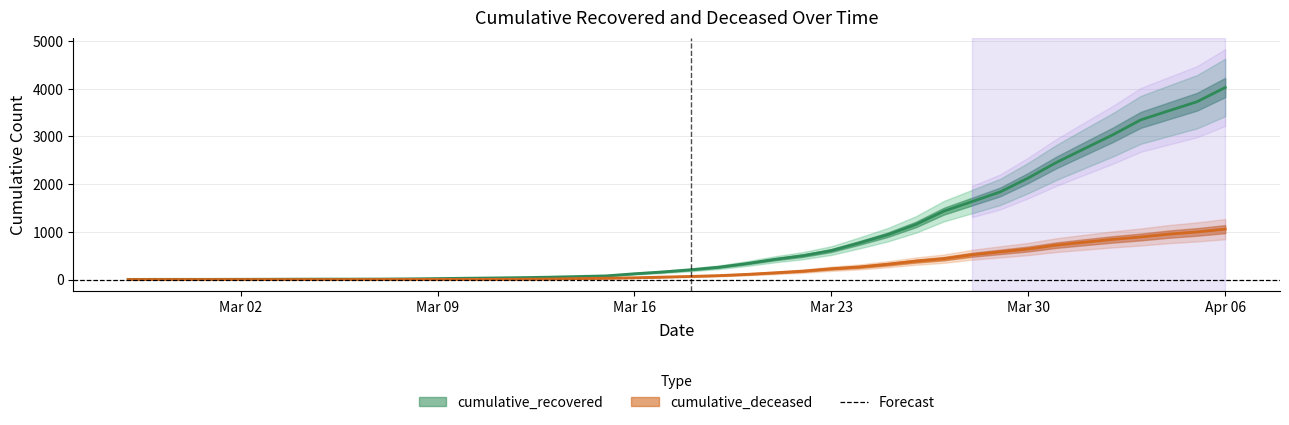

Rank the series by their maximum value, from highest to lowest.

cumulative_recovered, cumulative_deceased